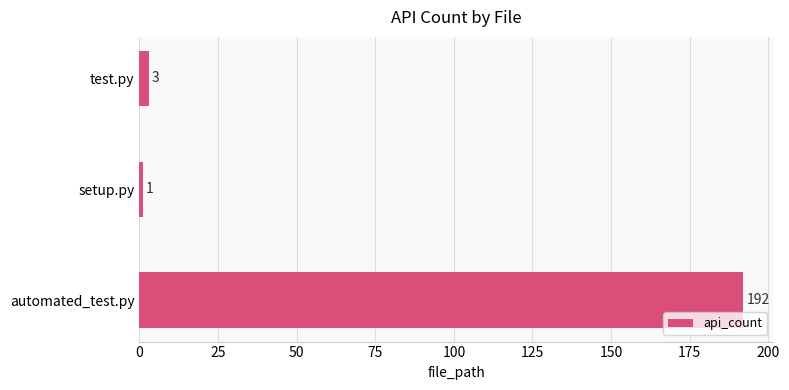

What is the average value?

65